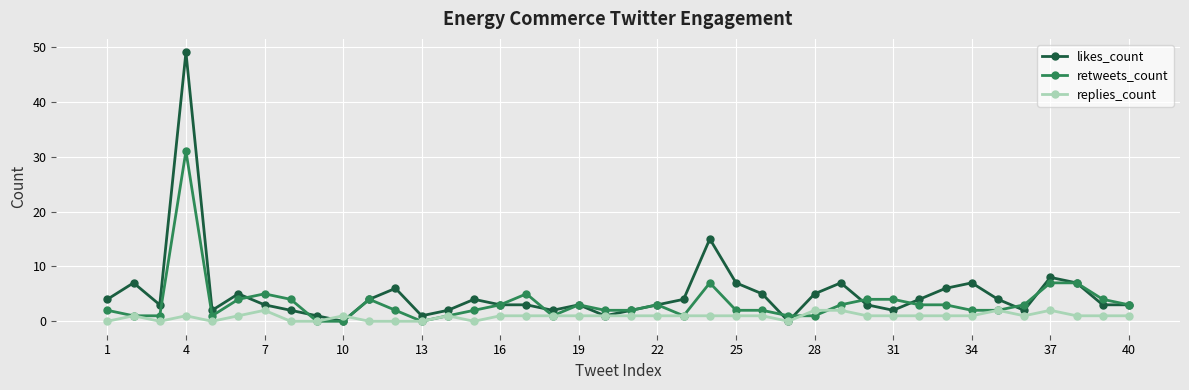

What is the greatest value displayed?

49